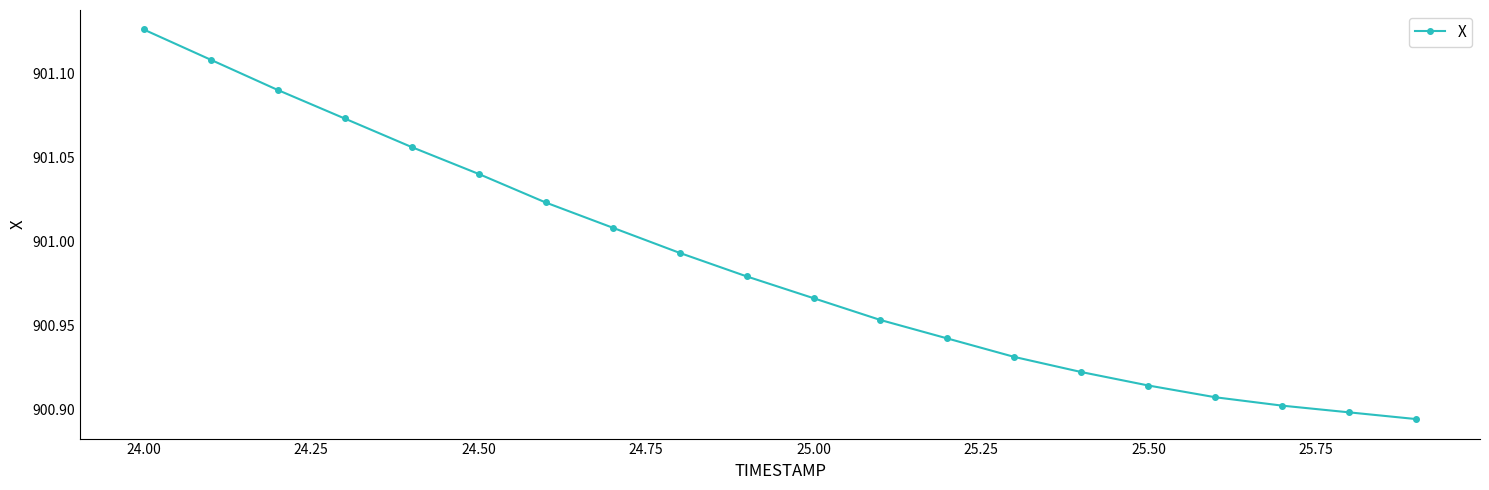

What is the sum of all values?

18019.7